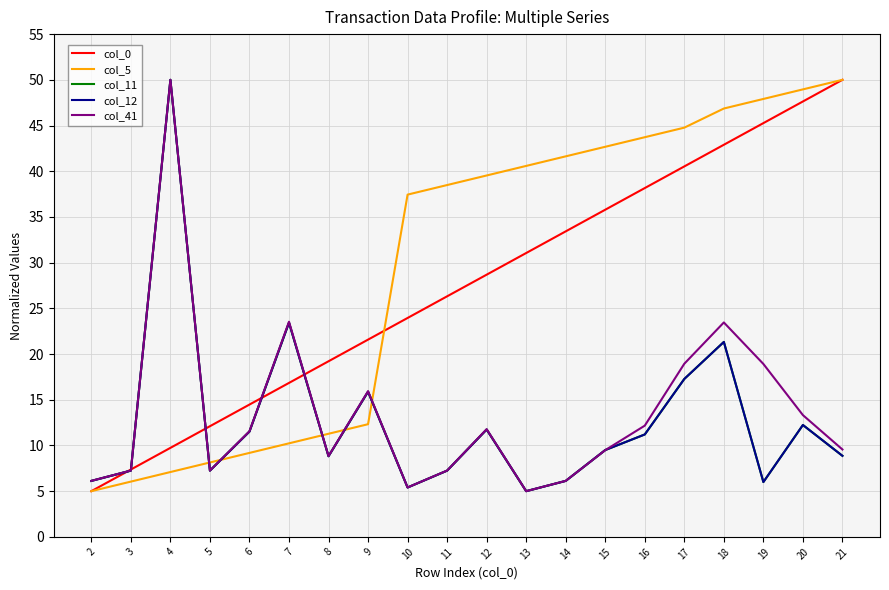

At which category is the sum across all series the highest?

4